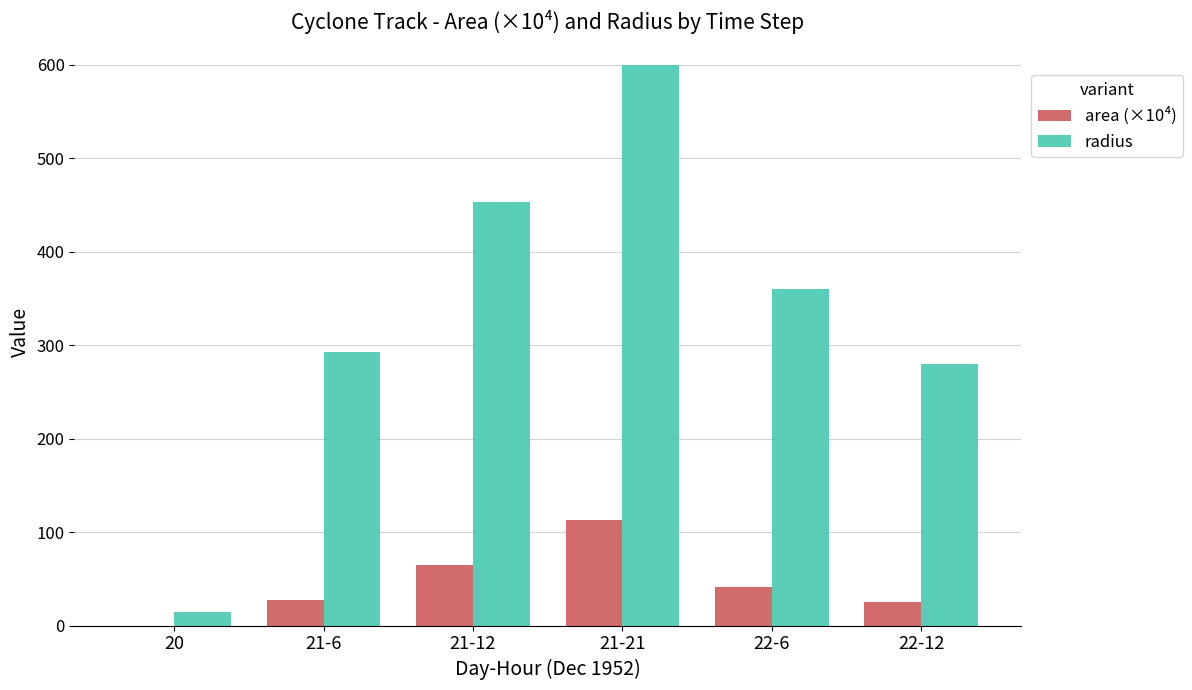

What is the sum of all radius values?

2001.6